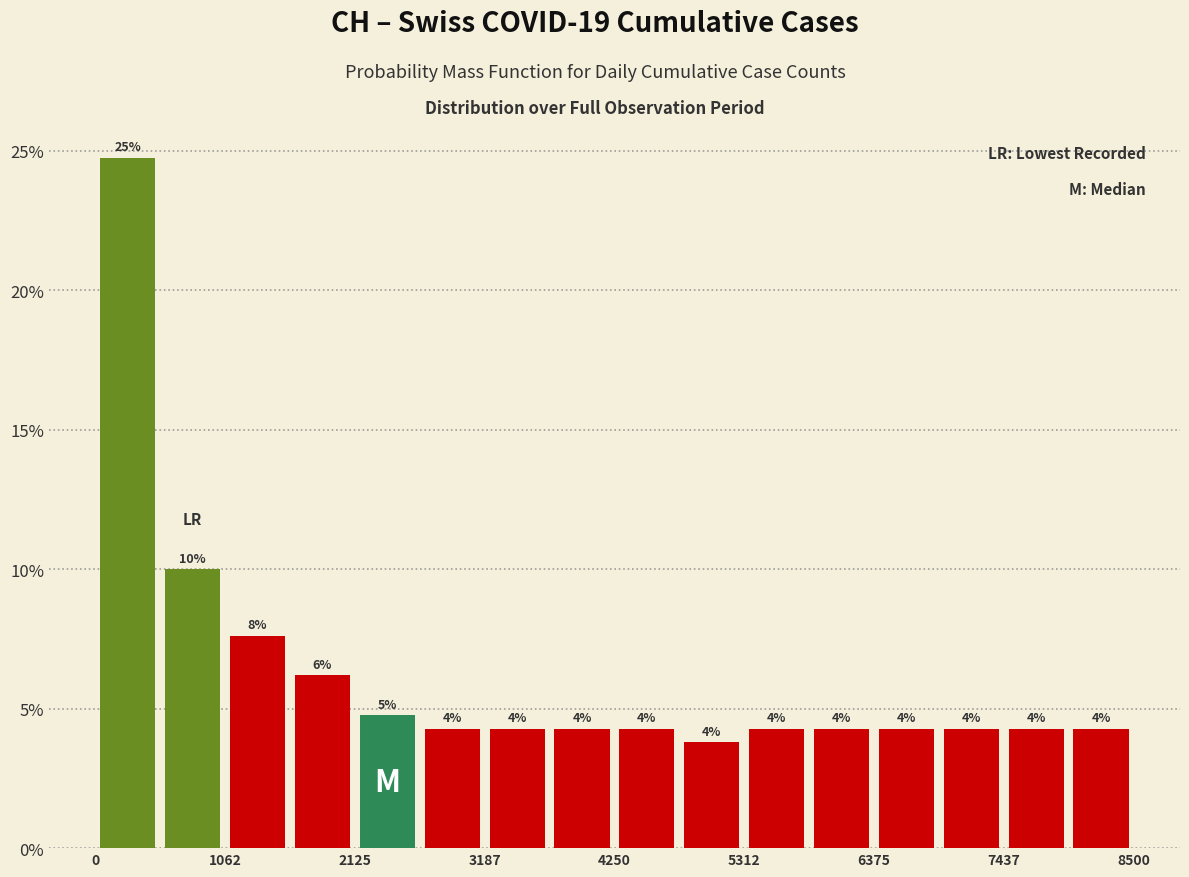

Around what value on the x-axis is the tallest bar? Give the approximate position of its centre, as read against the axis.

200